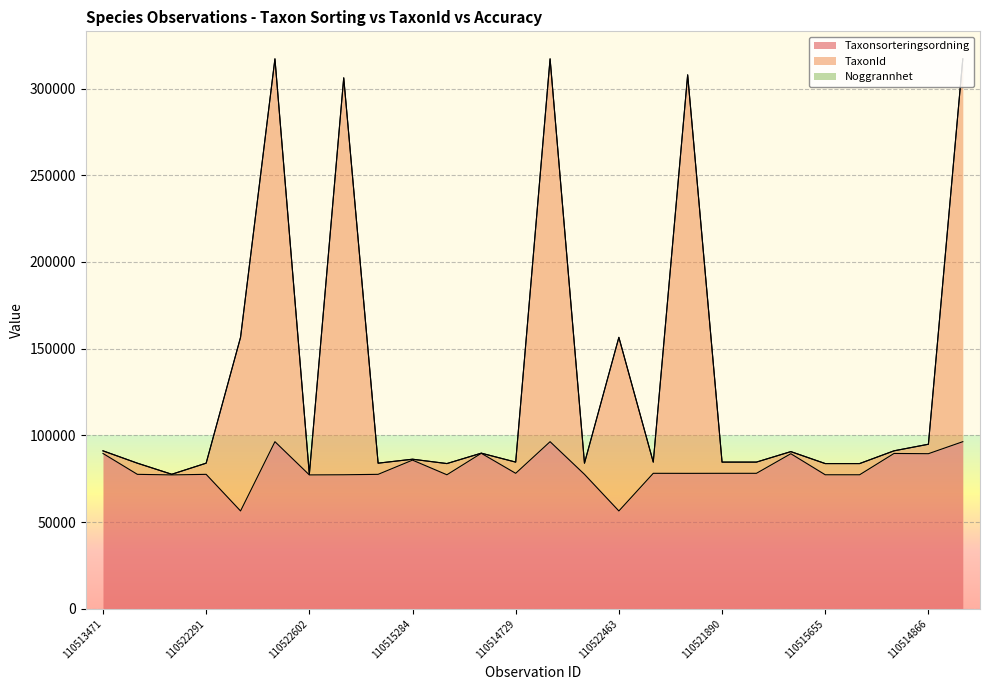

In Taxonsorteringsordning, how many points are higher than both neighbors (excluding endpoints)?

8